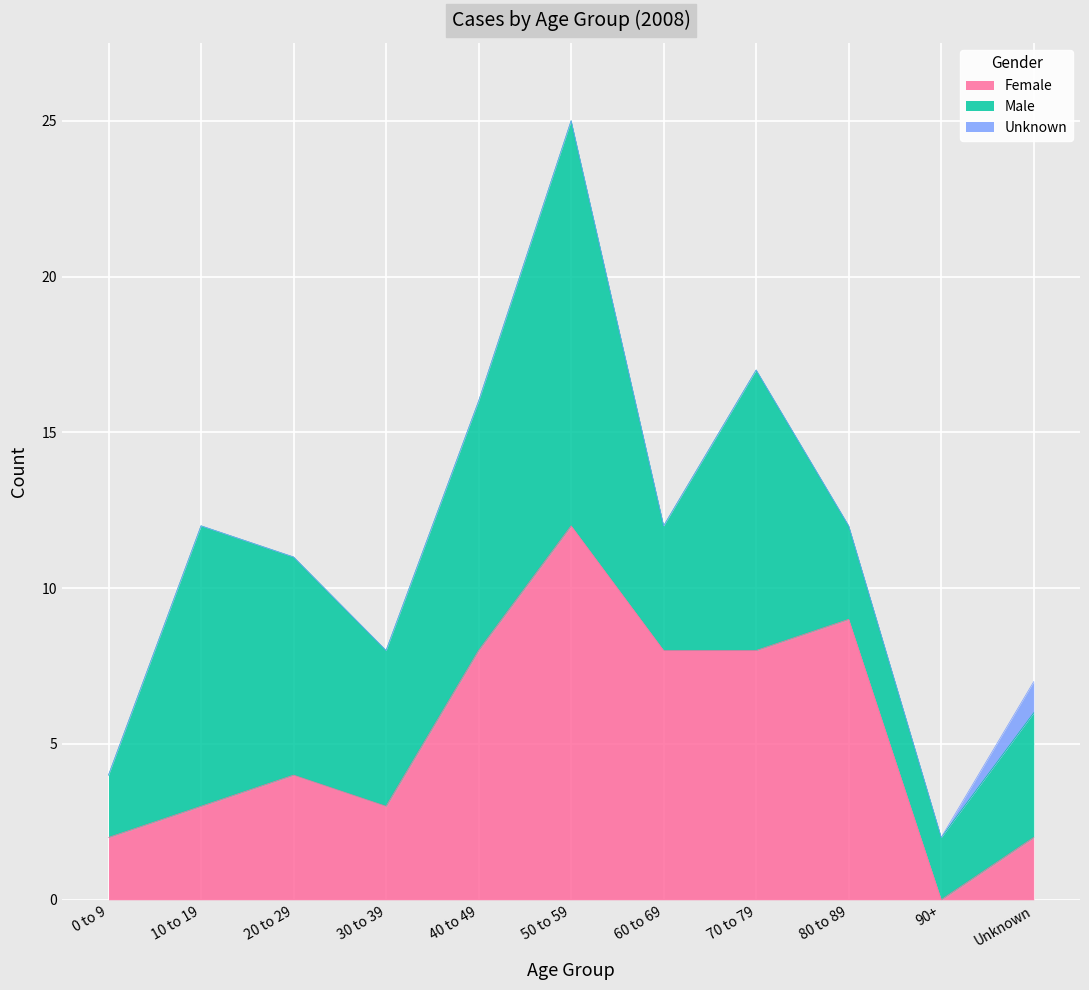

What is the sum of the Female values at 50 to 59 and 60 to 69?

20